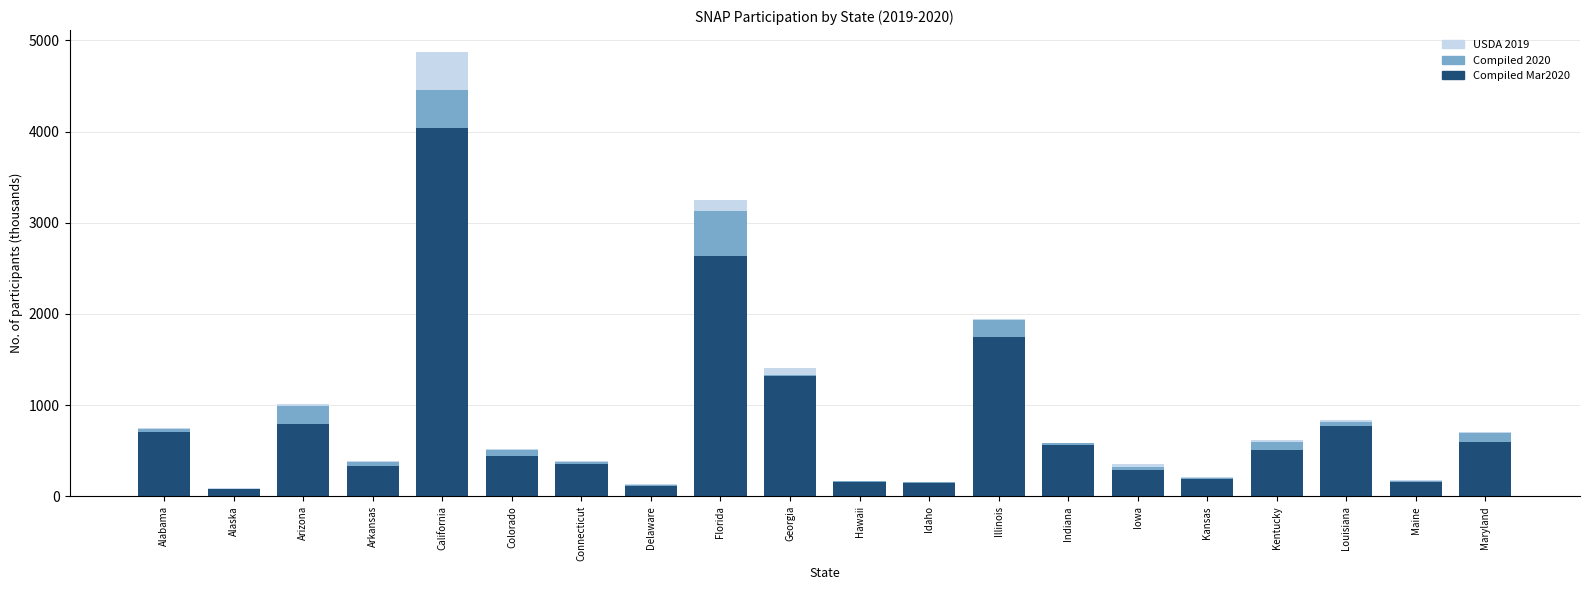

The value of Compiled Mar2020 at Kansas is 189.5. True or false?

True